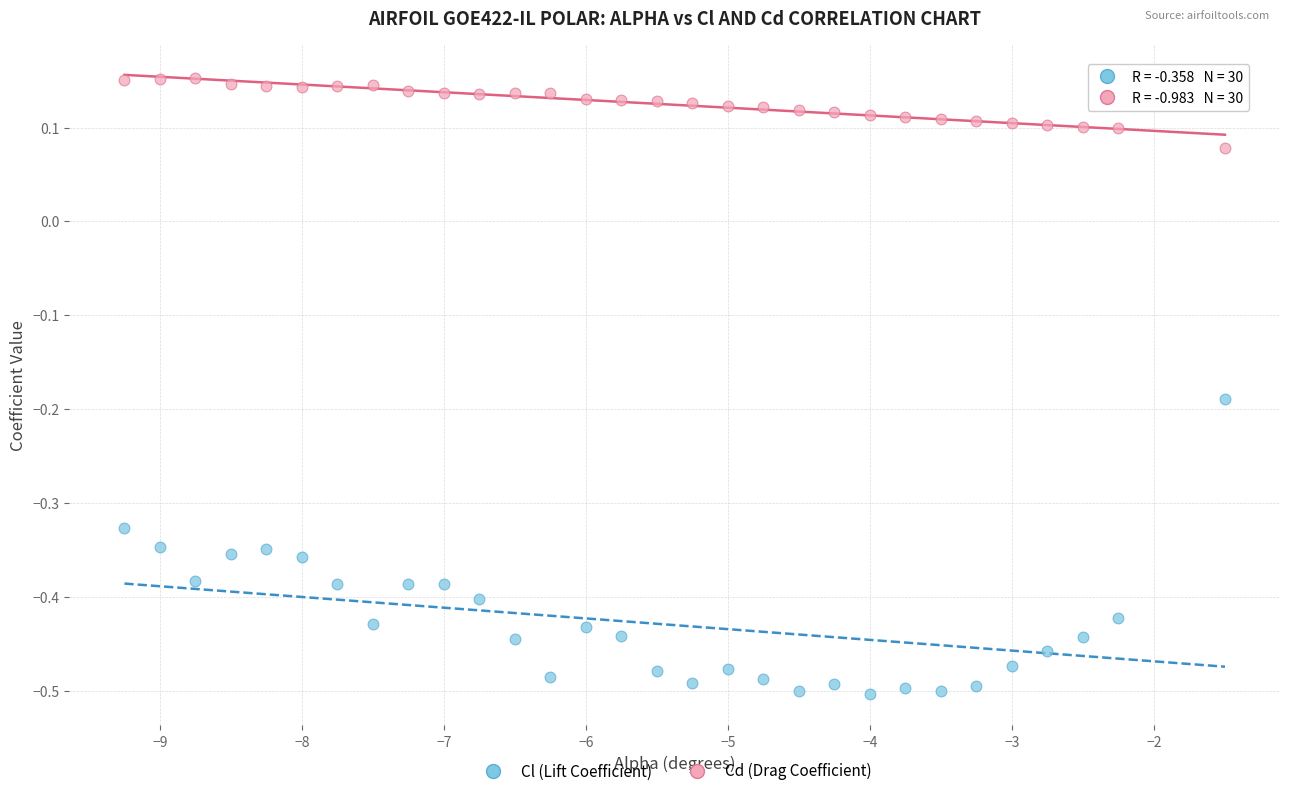

Which series reaches the maximum Y coordinate?

Cd (Drag Coefficient)